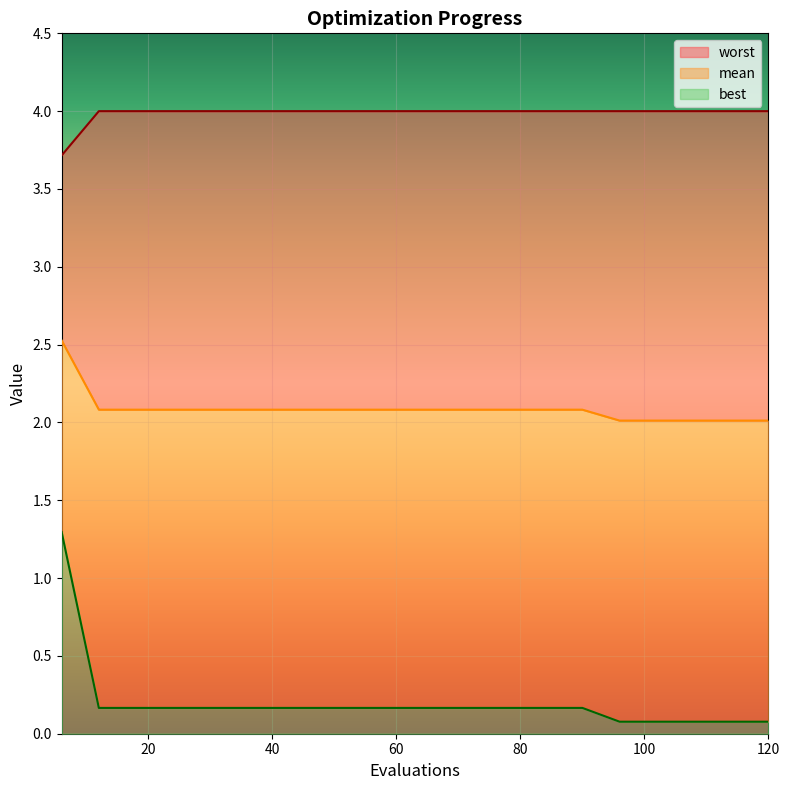

How many lines are shown in the chart?

3